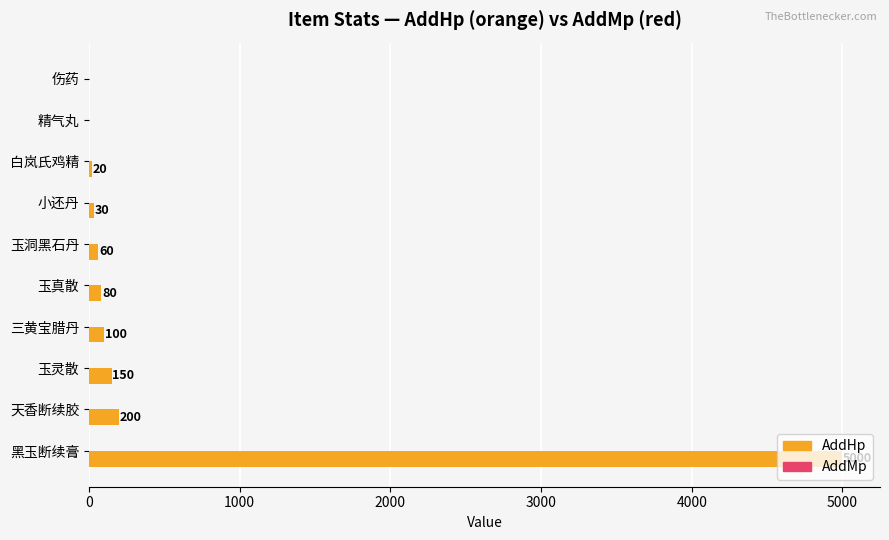

Between 白岚氏鸡精 and 精气丸, which is larger?

白岚氏鸡精